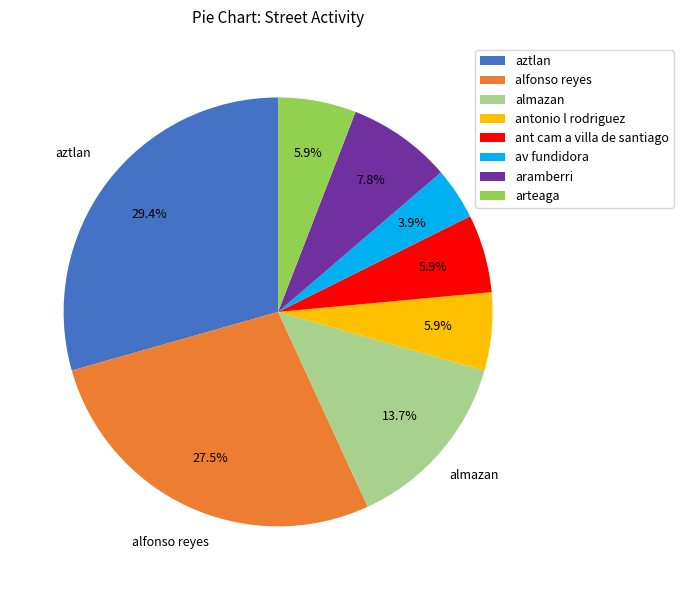

To the nearest percent, what is the average slice percentage?

12%